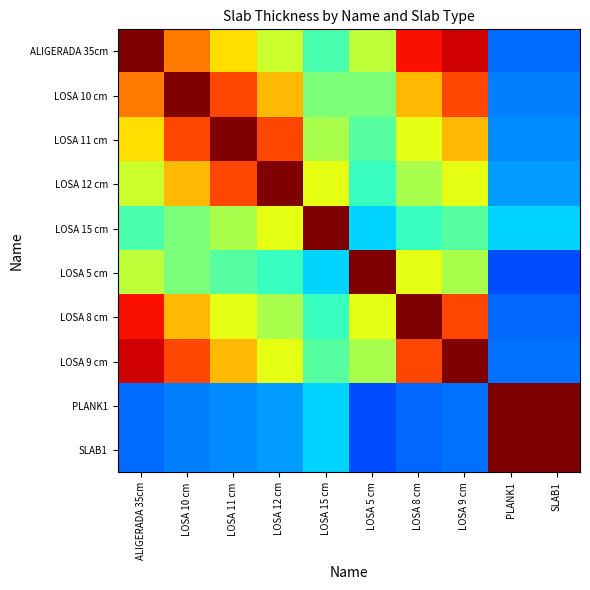

Count the number of data series in this chart.

10